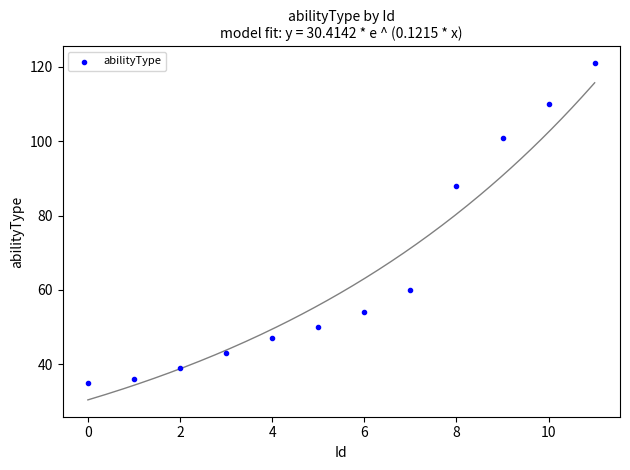

What Y value in the scatter plot is closest to 78?

88